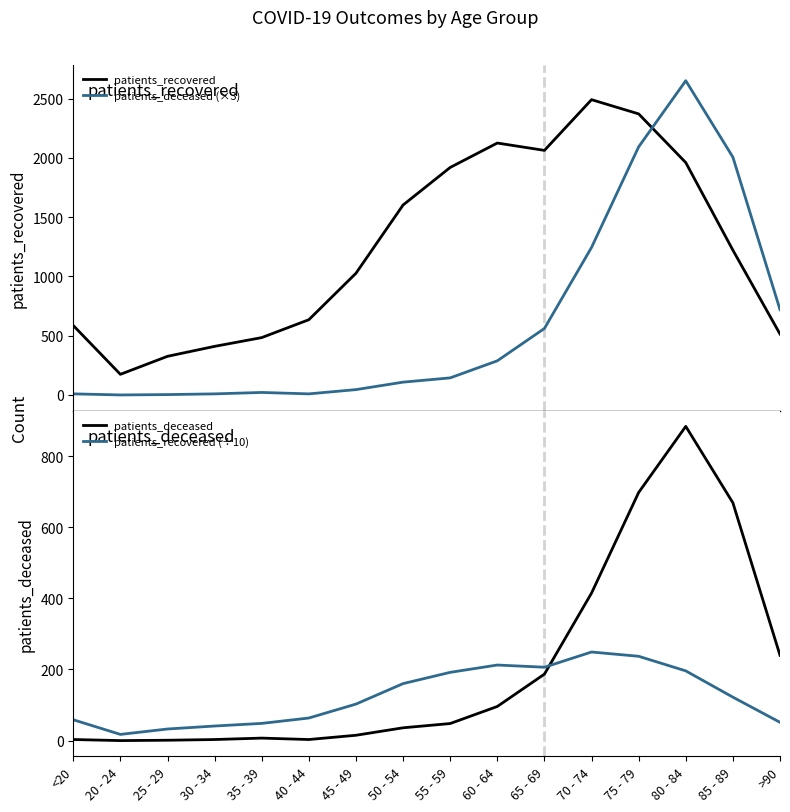

What is the approximate value of patients_deceased at 25 - 29?

1.0